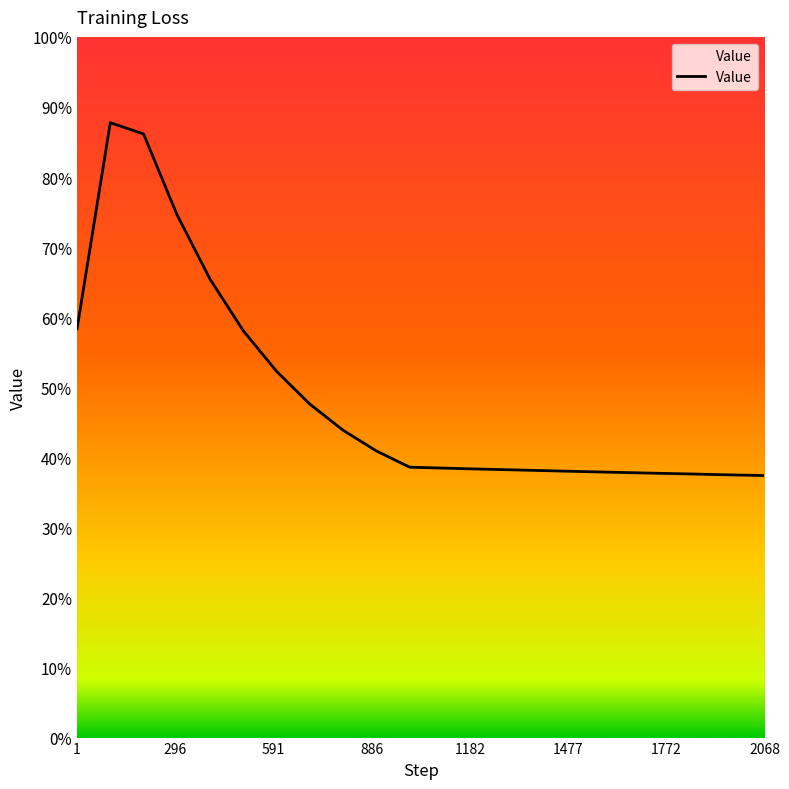

True or false: the data shows 2.2 at 201.

True